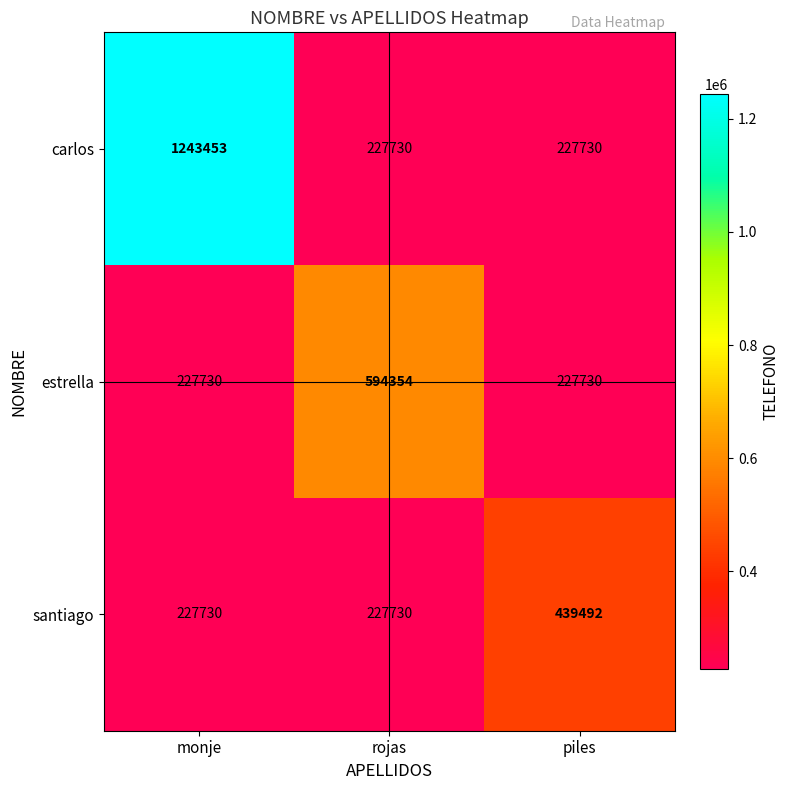

List the series in order of their overall mean, highest first.

carlos, estrella, santiago